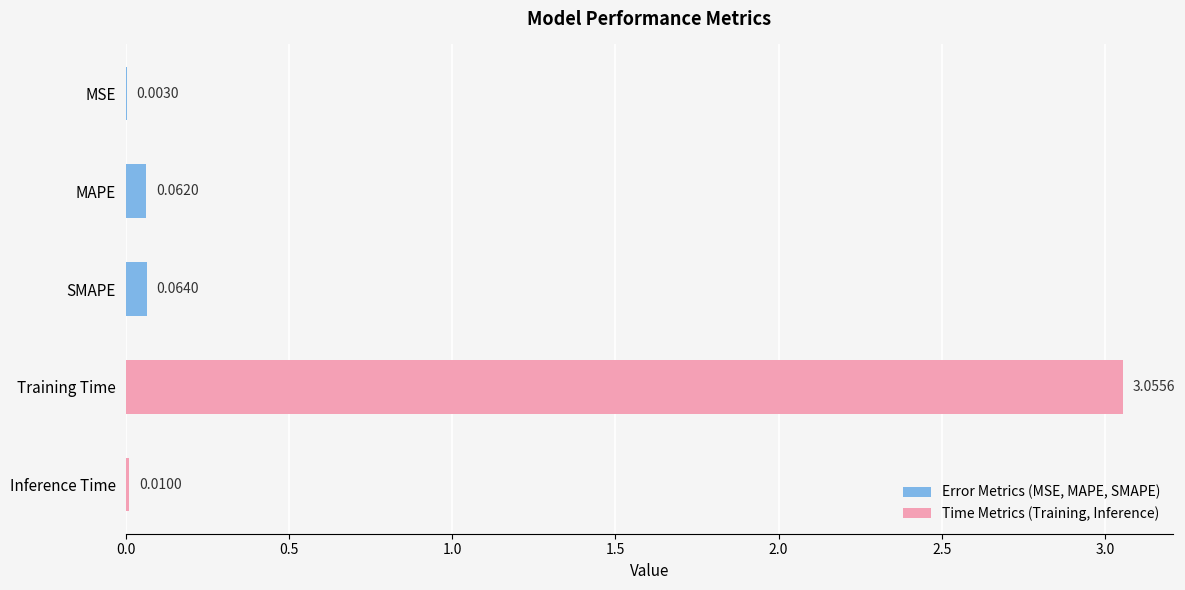

Where is the data nearest to the value 1?

SMAPE